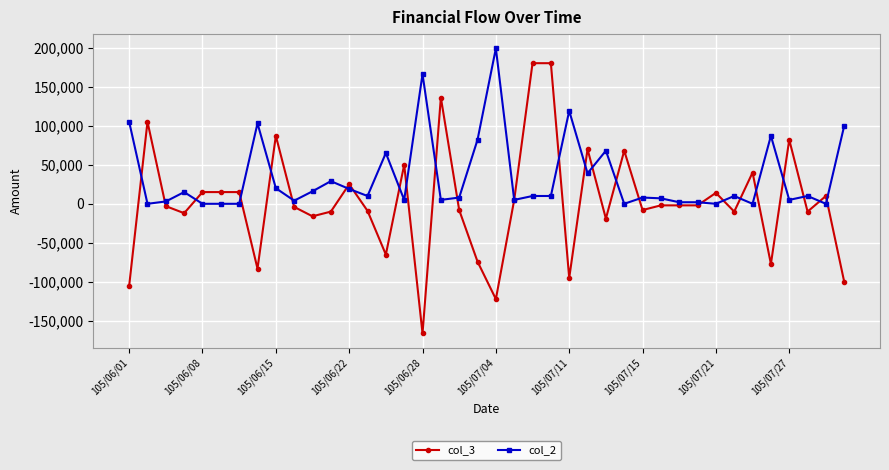

Which series has the largest range (max minus min)?

col_3